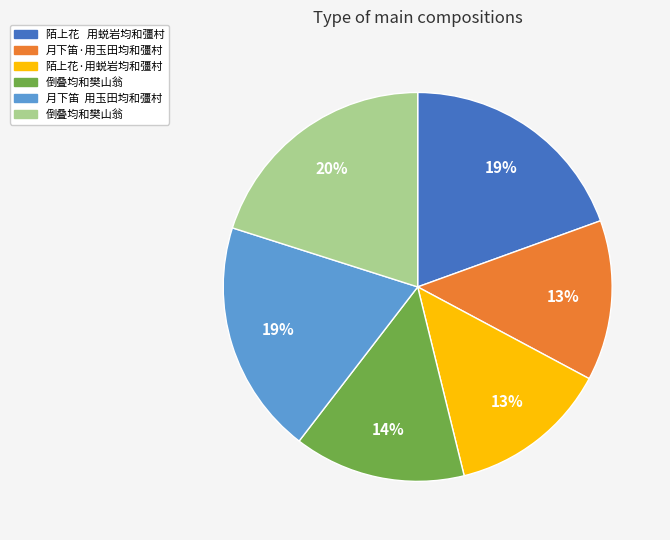

Is there a majority slice in this chart?

No